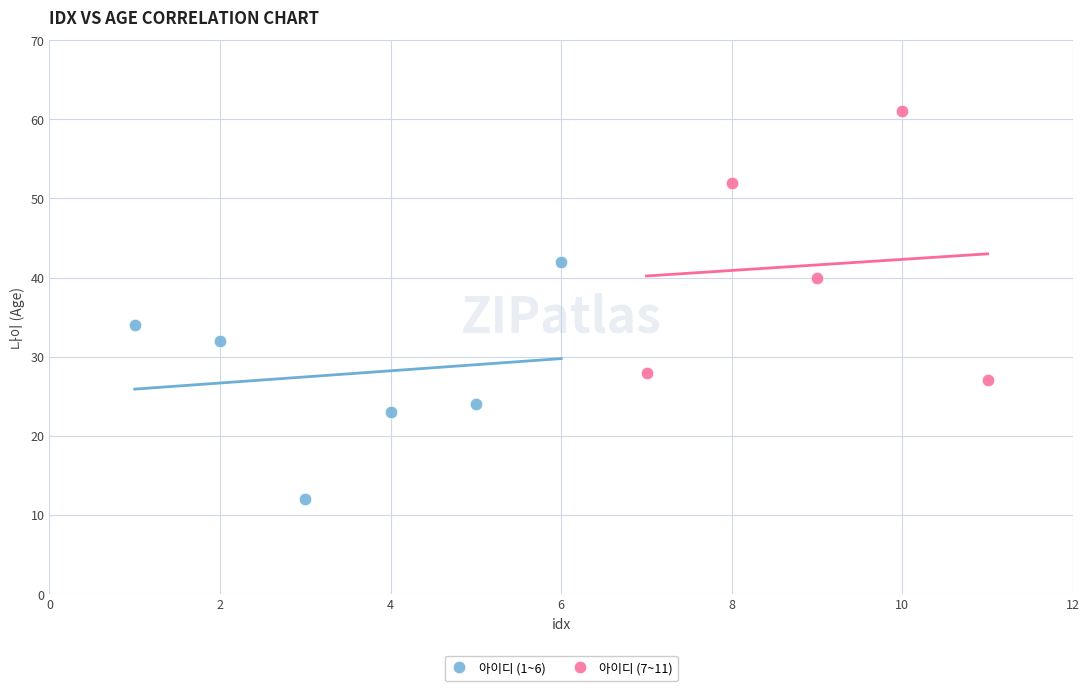

Which series reaches the minimum Y coordinate?

아이디 (1~6)